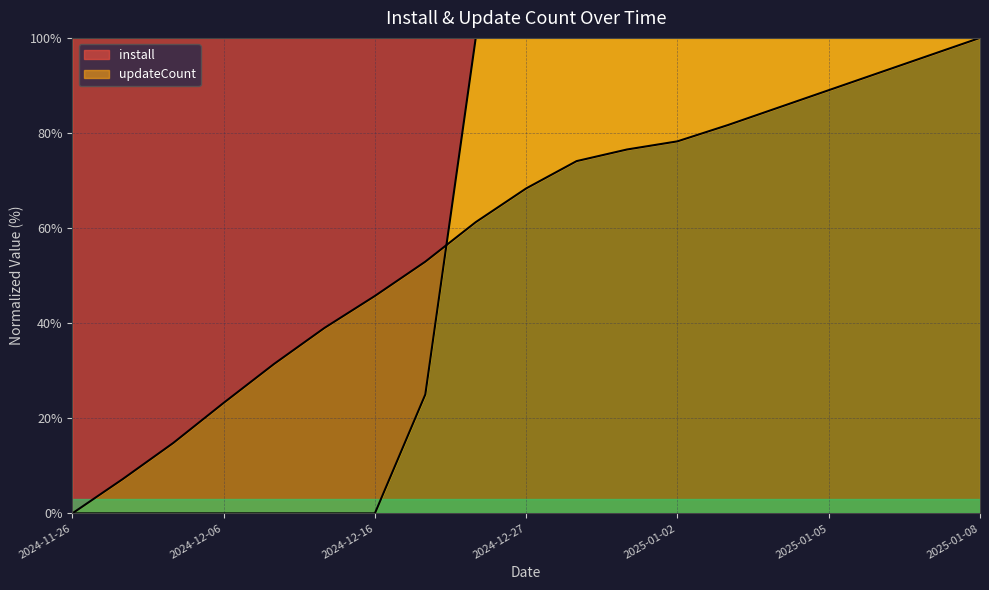

At how many categories does at least one series exceed 46?

12